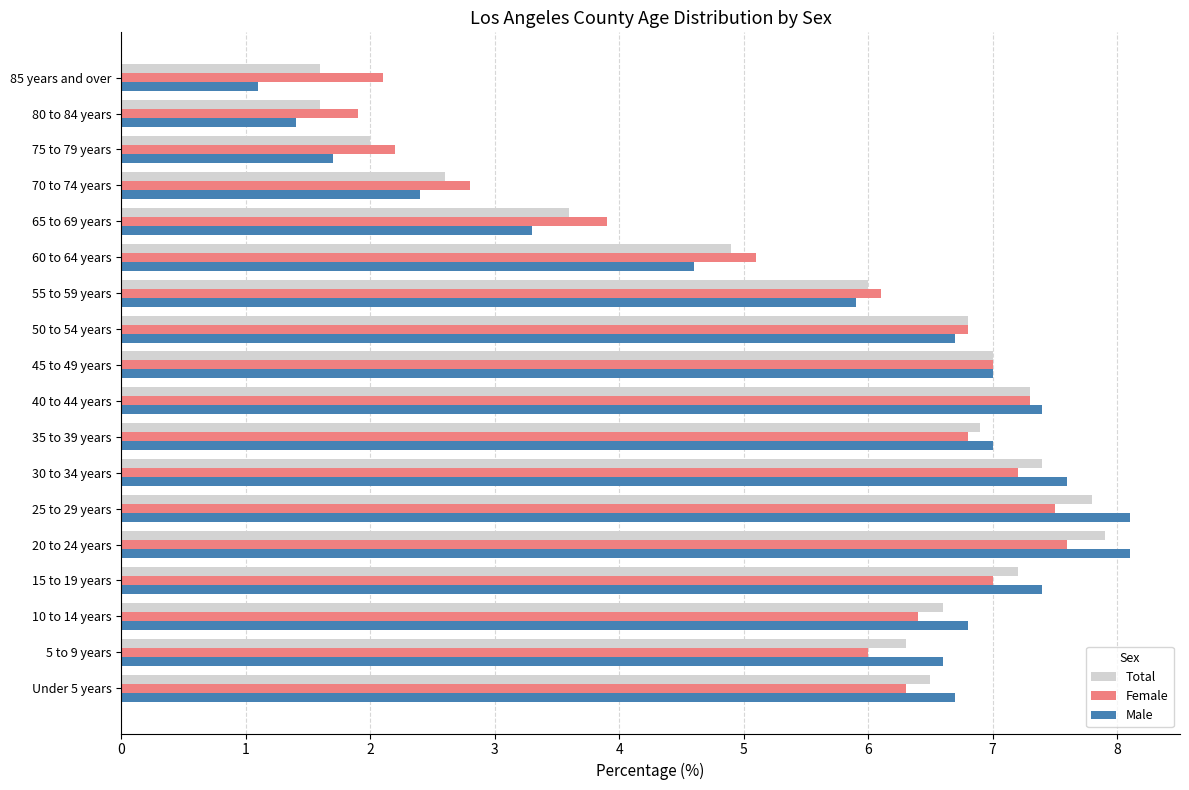

Where is Male nearest to the value 4?

60 to 64 years